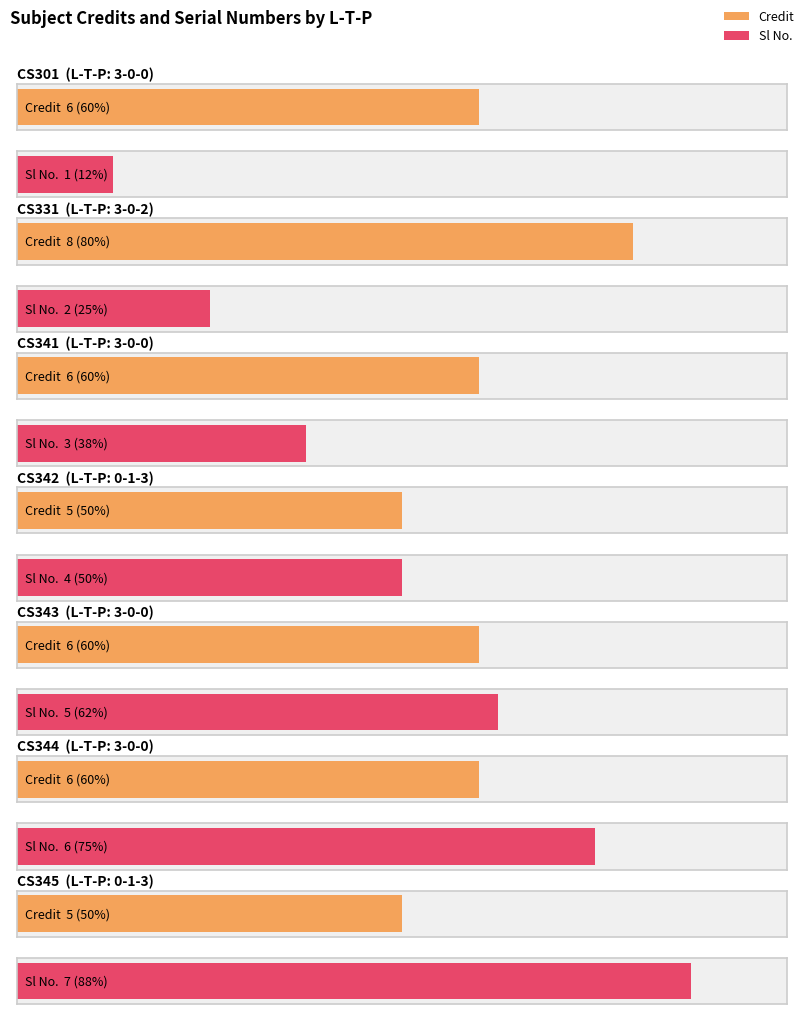

At which category is the sum across all series the highest?

3-0-0